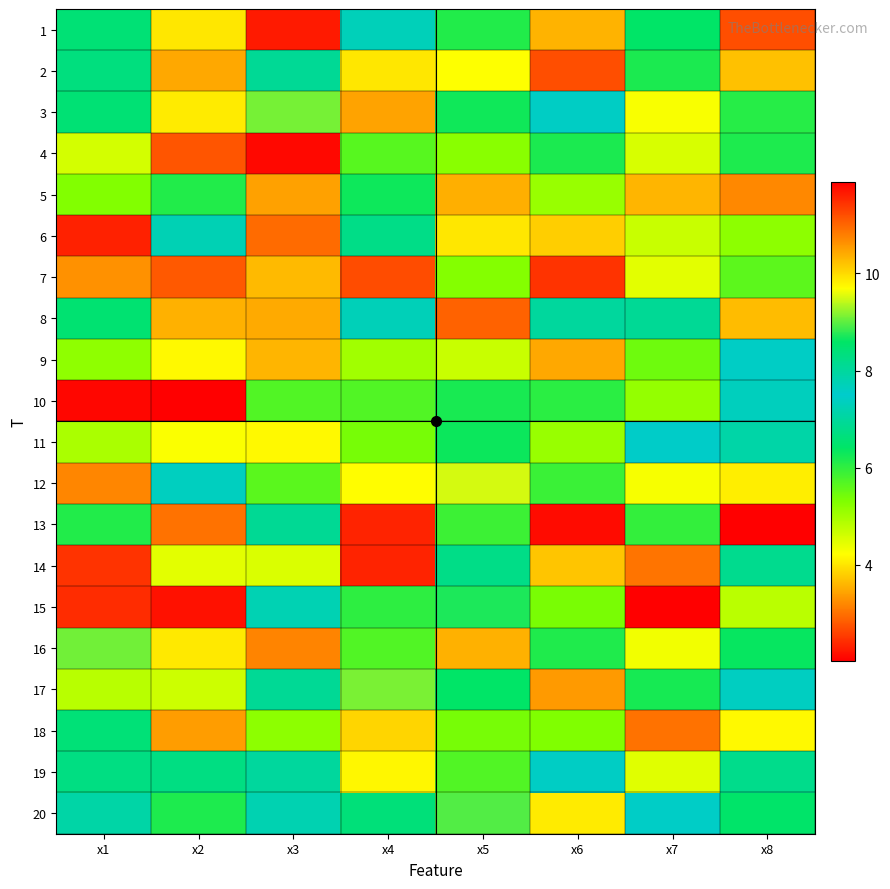

Which has a higher value, x1 or x3?

x1